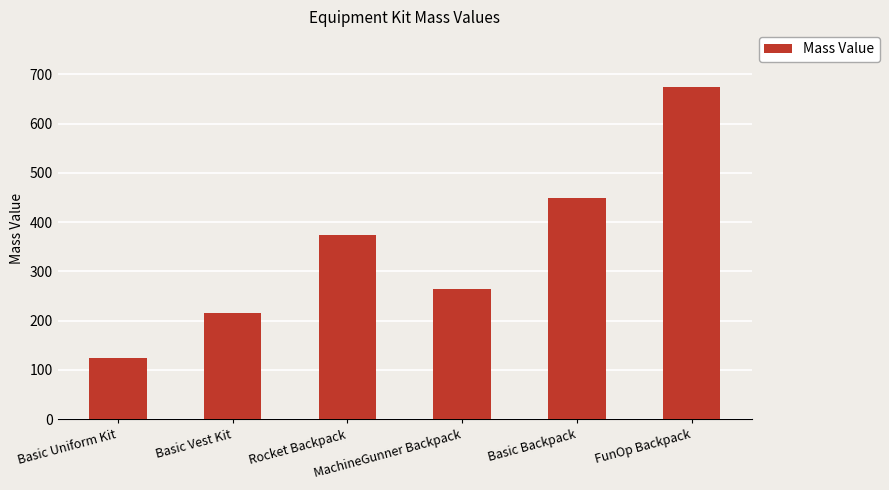

Where is the data nearest to the value 399?

Rocket Backpack